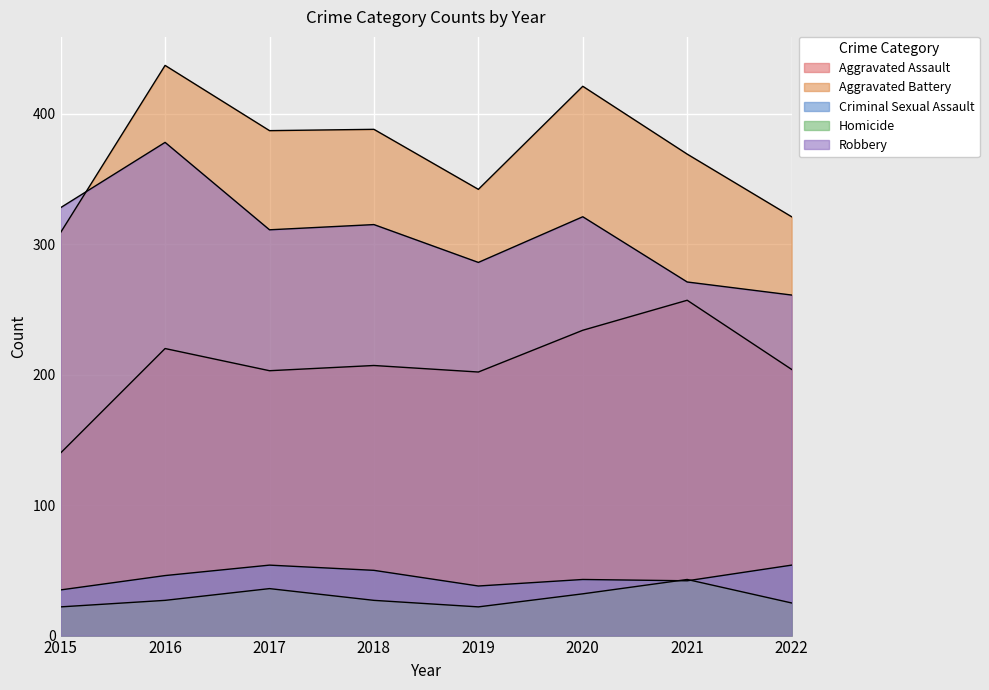

What is the total value across all series at 2022?

865